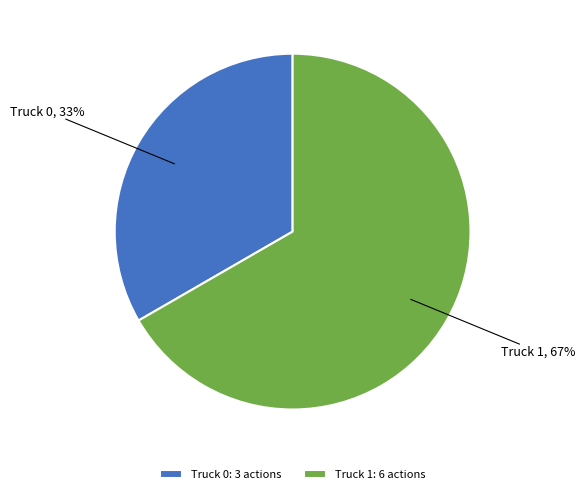

Which category accounts for the majority?

Truck 1